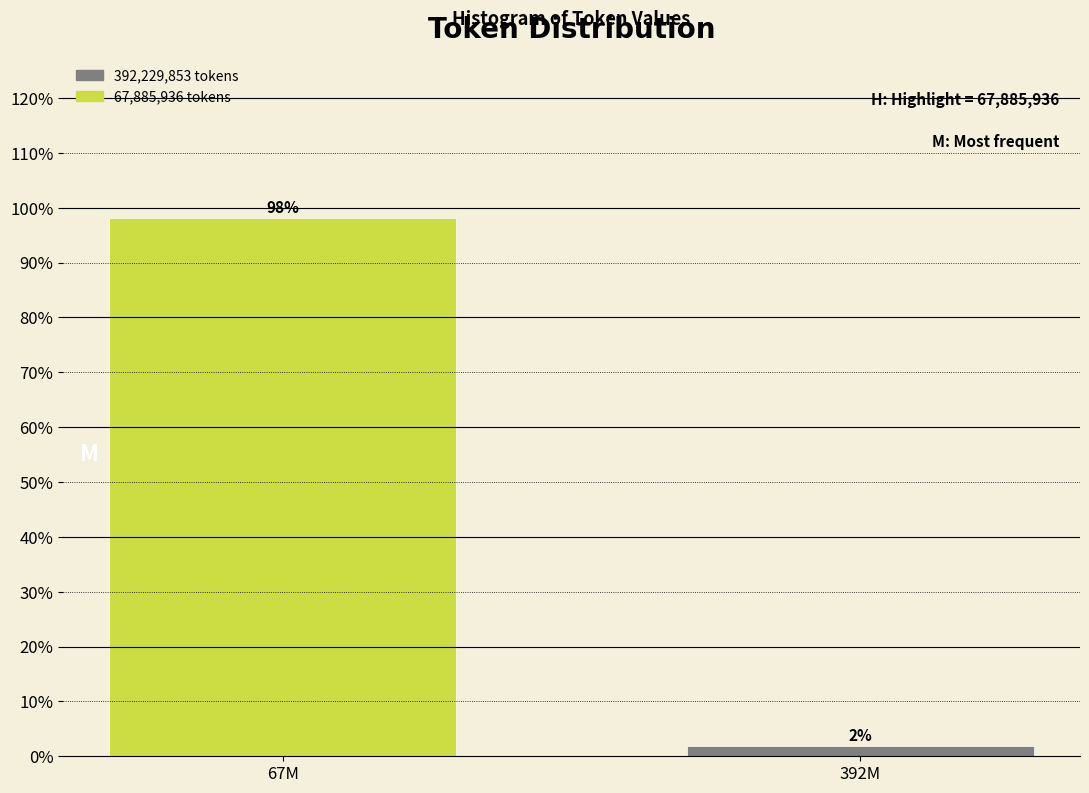

Where does the data first go above 98?

67M